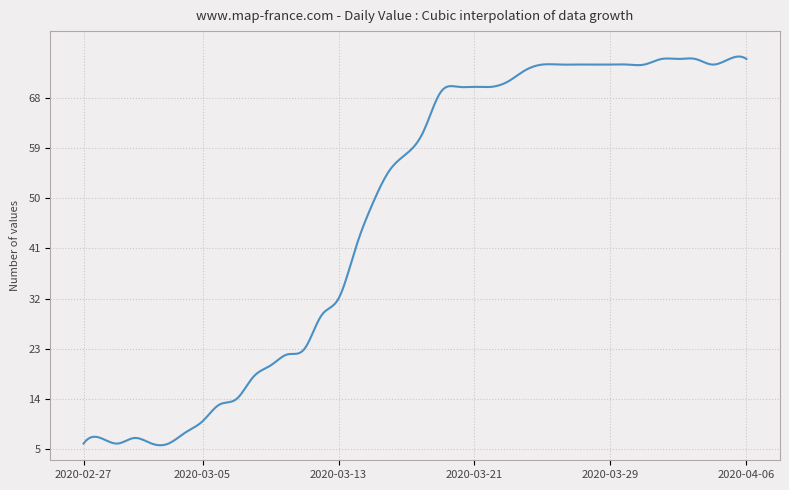

What is the difference between the maximum and minimum values?

69.7